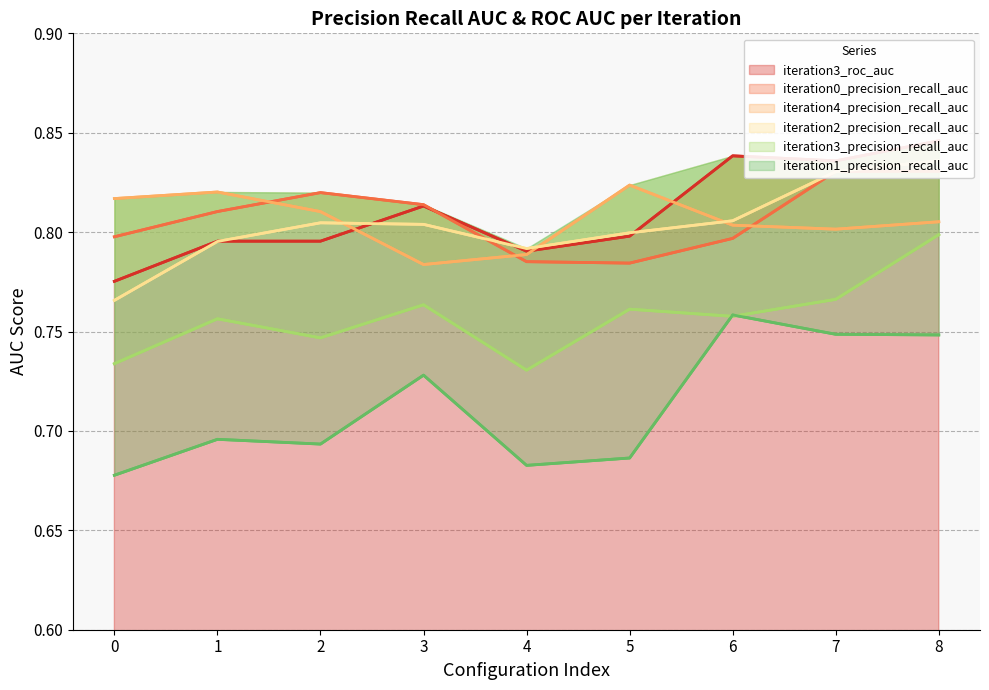

Which category has the highest value in the iteration1_precision_recall_auc series?

6